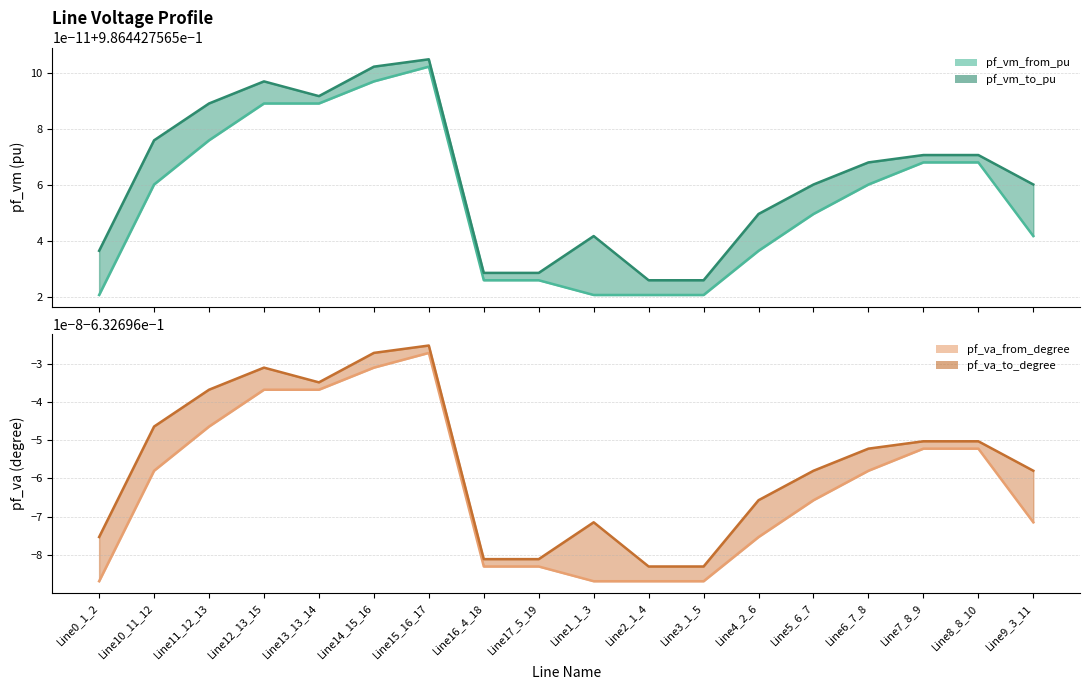

Does the chart display data point markers on the line(s)?

No